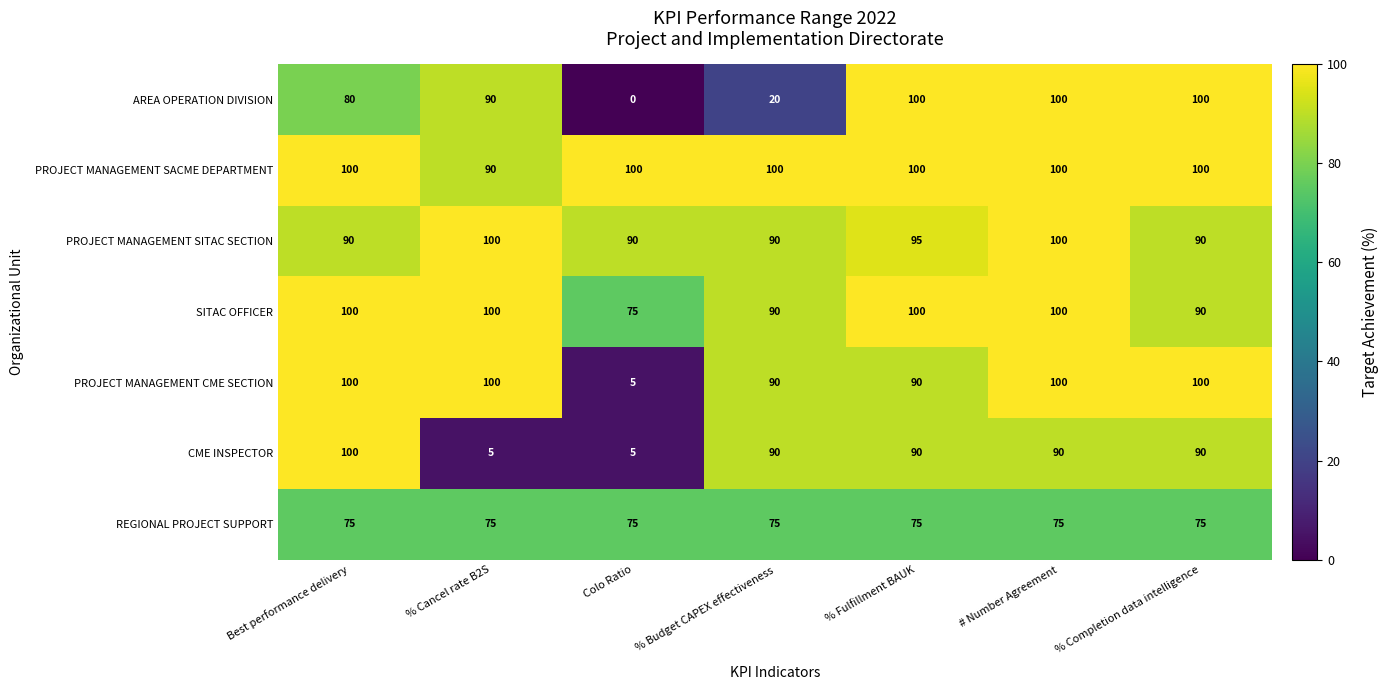

Is it true that CME INSPECTOR equals 40 at # Number Agreement?

False